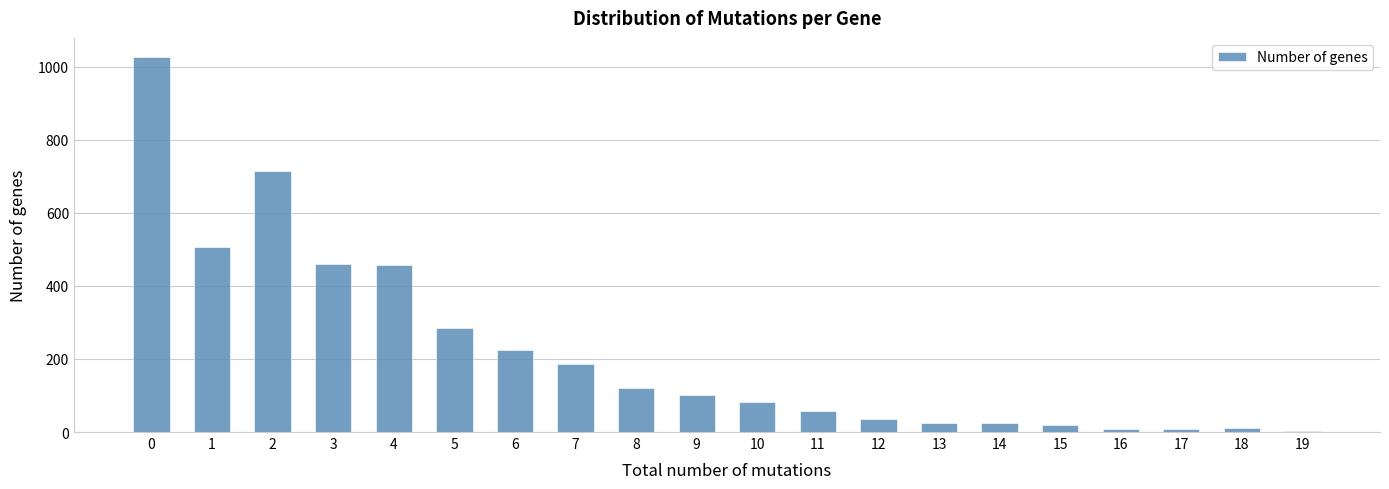

What is the difference between the maximum and minimum values?

1024